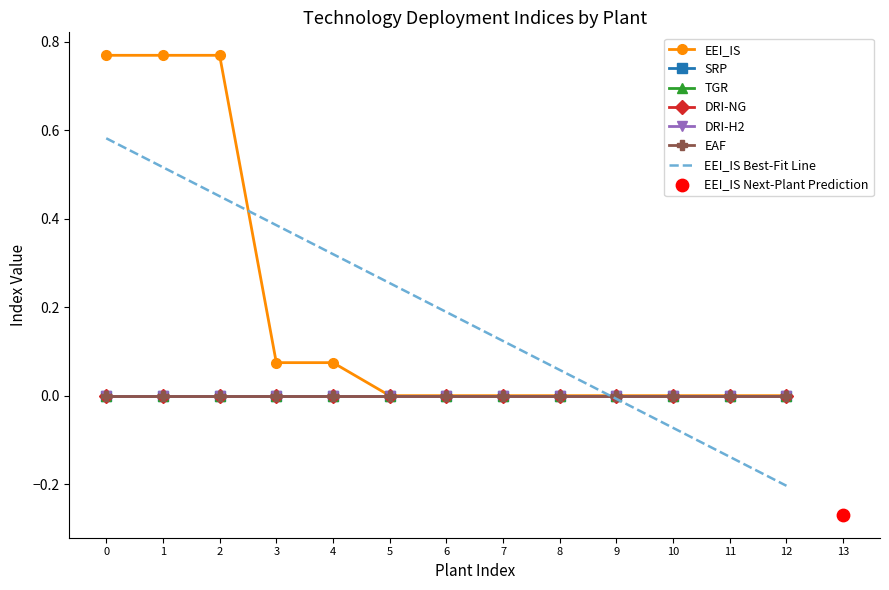

Is the value of EAF at voest Linz B greater than the value of DRI-NG at voest Linz C?

No